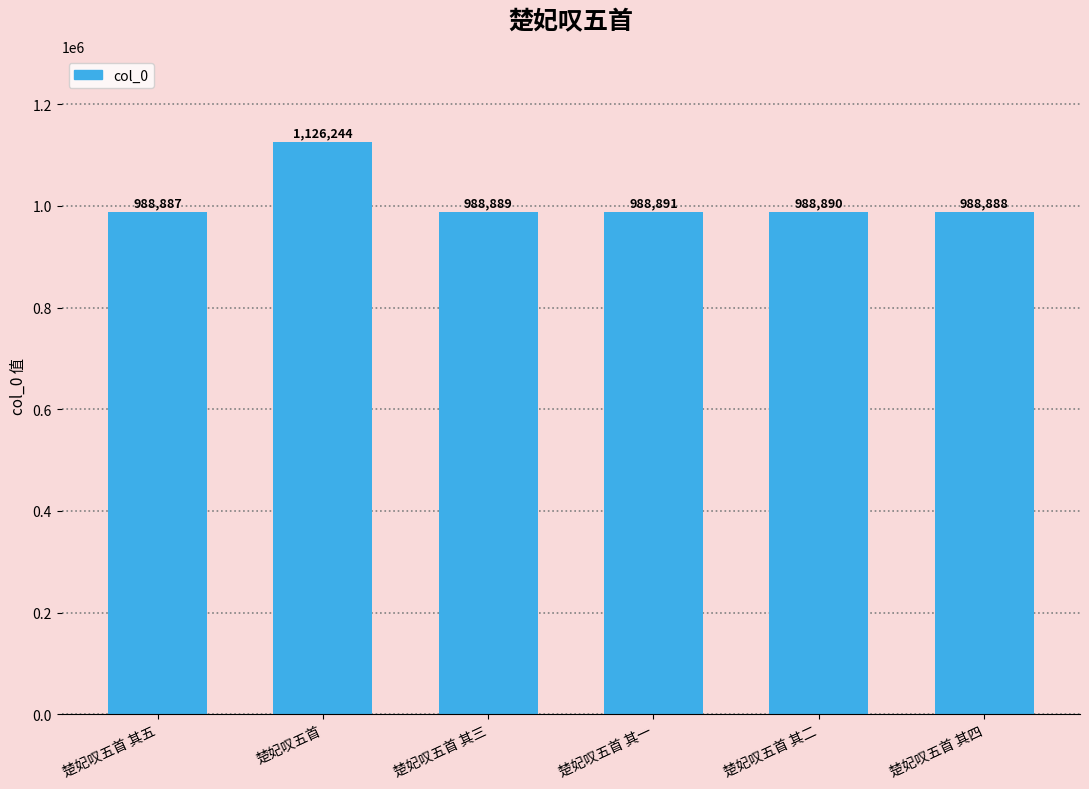

Which has a higher value, 楚妃叹五首 其三 or 楚妃叹五首 其四?

楚妃叹五首 其三